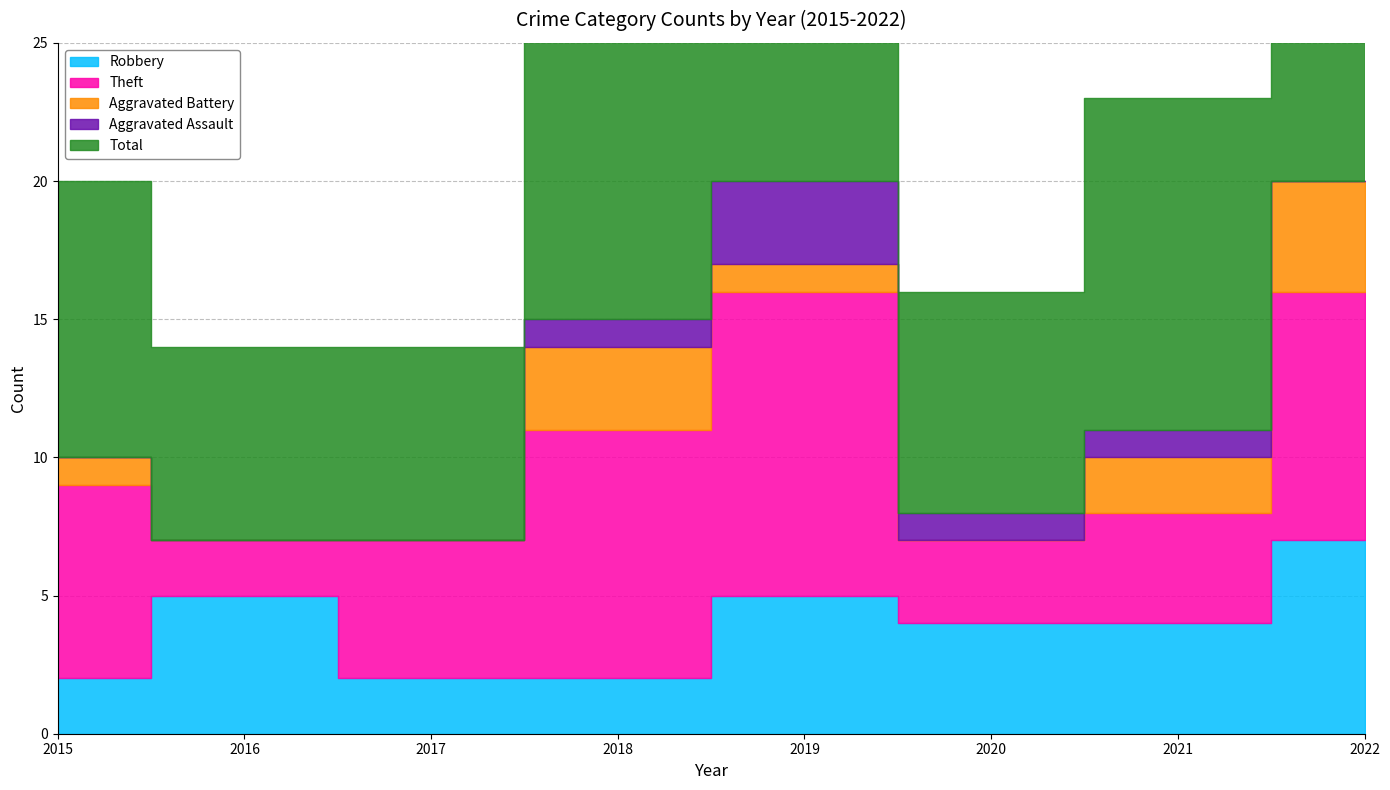

At 2021, list the series in order from smallest to largest.

Aggravated Assault, Aggravated Battery, Robbery, Theft, Total